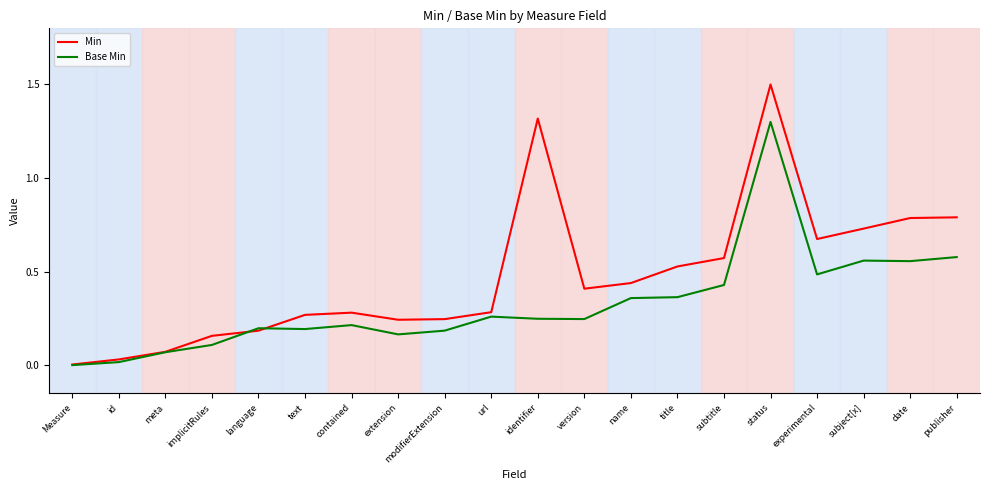

Where is Min nearest to the value 0?

Measure